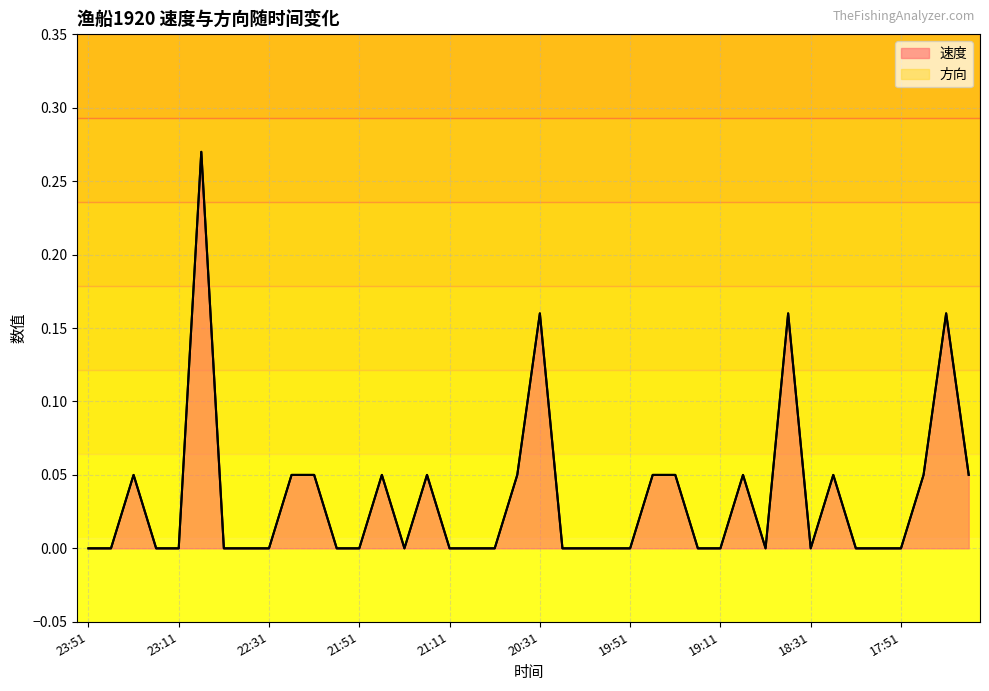

How many values are between 0 and 1?

40